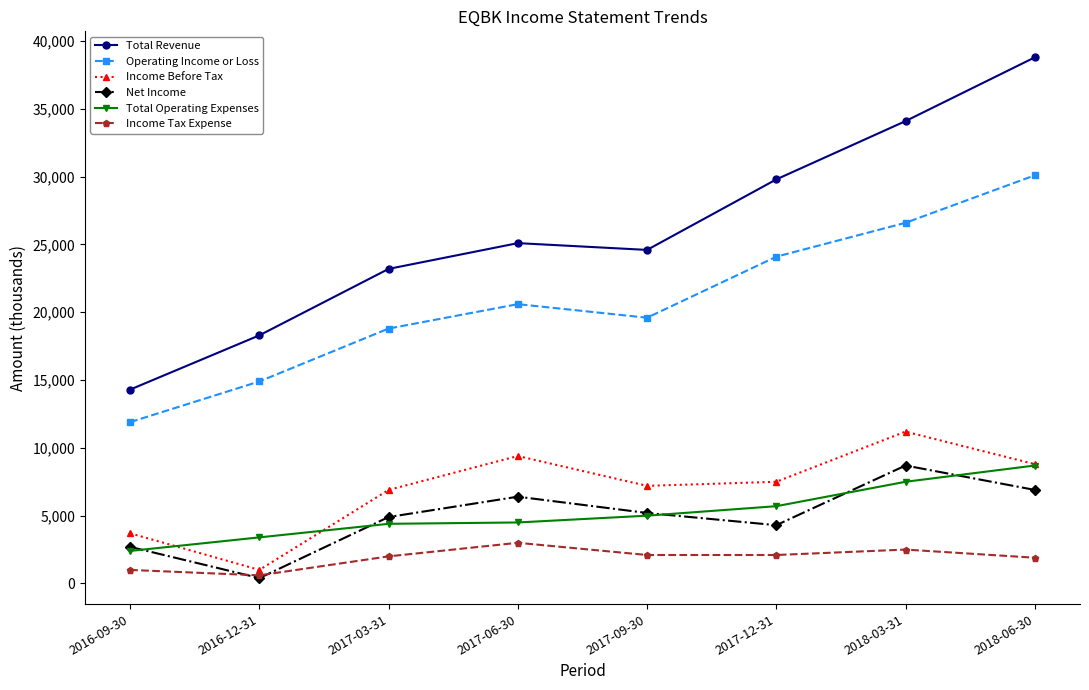

How many interior local peaks does the Total Revenue series have?

1